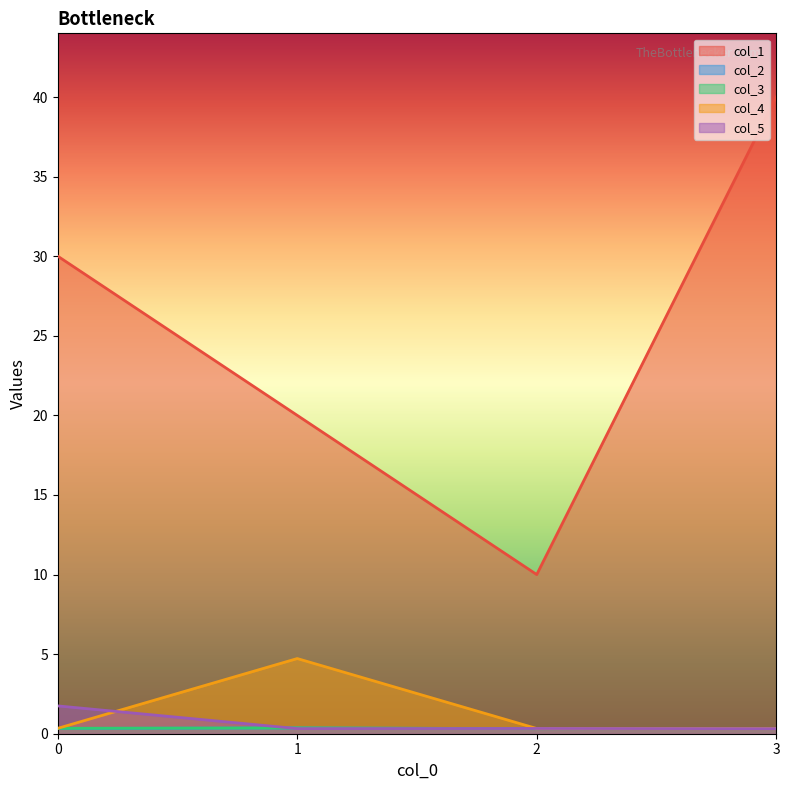

The value of col_5 at 2 is 0.1. True or false?

False